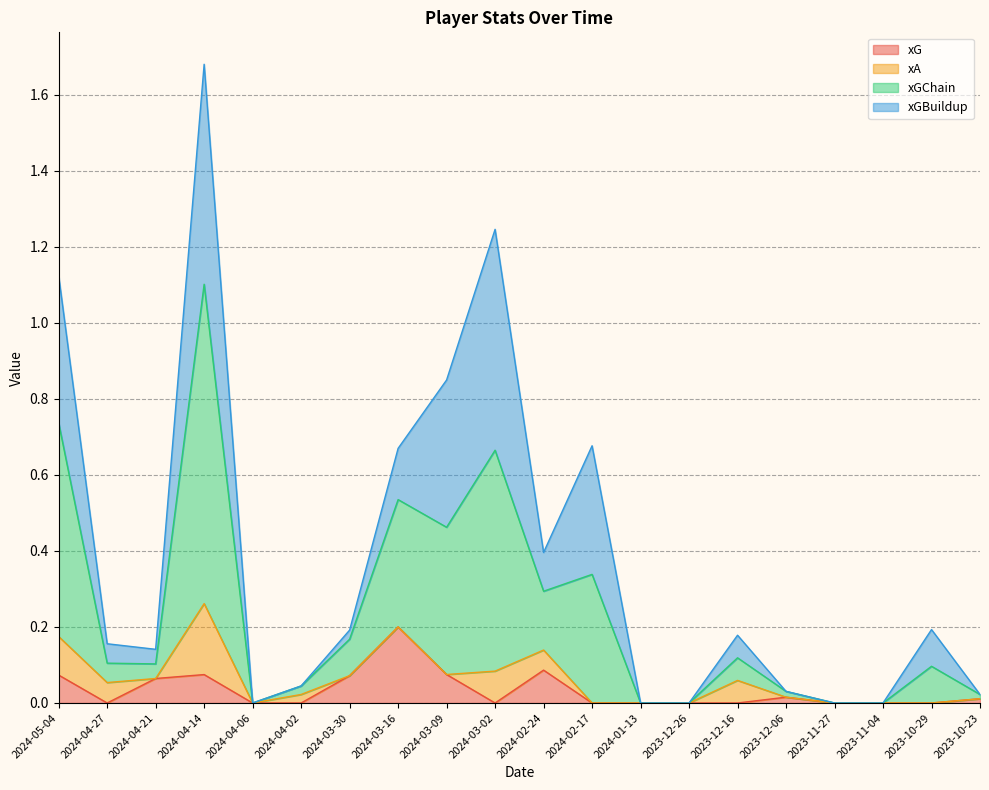

List the labels in order of xG value, largest first.

2024-03-16, 2024-02-24, 2024-03-09, 2024-04-14, 2024-05-04, 2024-03-30, 2024-04-21, 2023-12-06, 2023-10-23, 2024-04-27, 2024-04-06, 2024-04-02, 2024-03-02, 2024-02-17, 2024-01-13, 2023-12-26, 2023-12-16, 2023-11-27, 2023-11-04, 2023-10-29